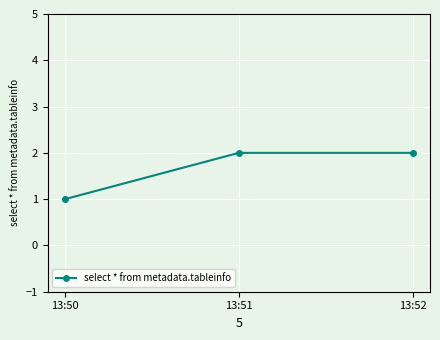

Is this an area chart (filled region under the line)?

No